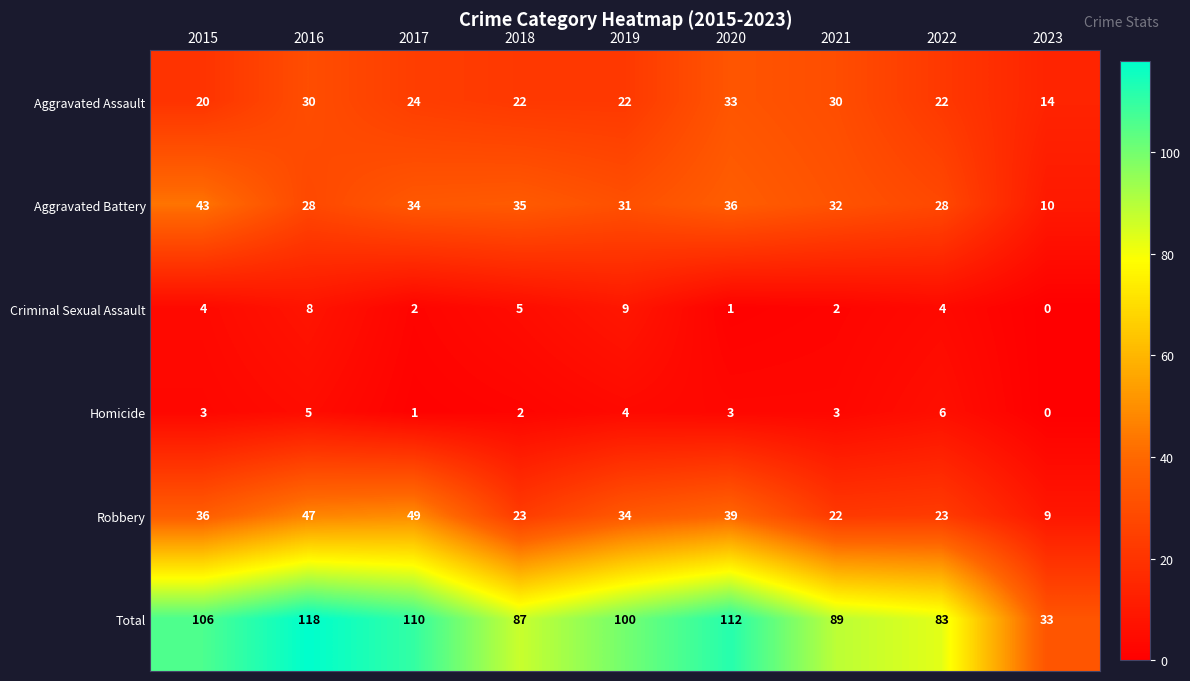

The Robbery series shows 14 at 2018. True or false?

False